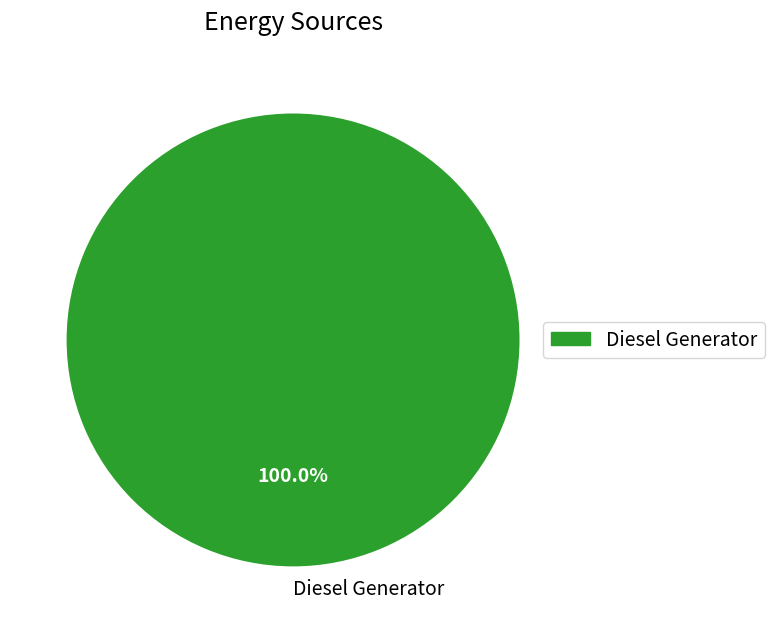

Does Diesel Generator account for over 50% of the chart?

Yes